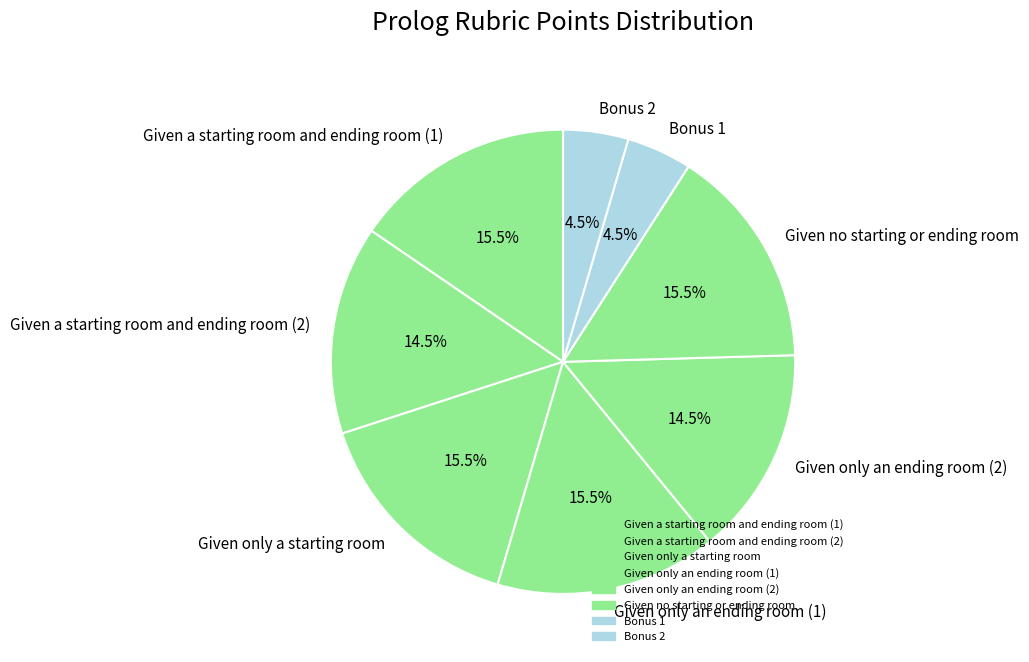

Which has a higher value, Given a starting room and ending room (2) or Bonus 1?

Given a starting room and ending room (2)